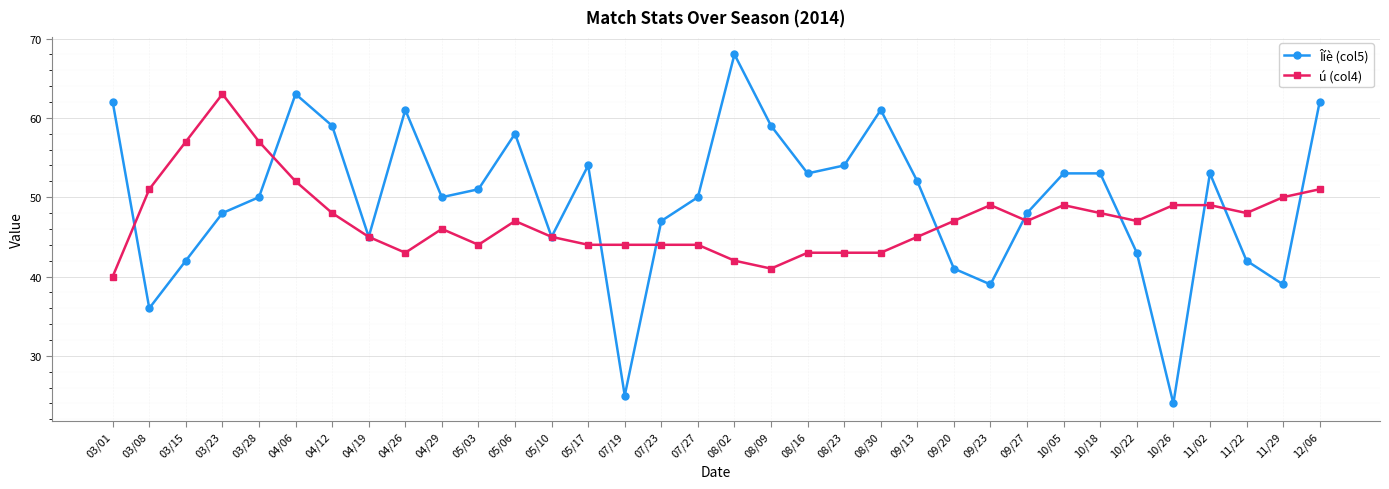

What is the label of the 20th point from the left?

08/16